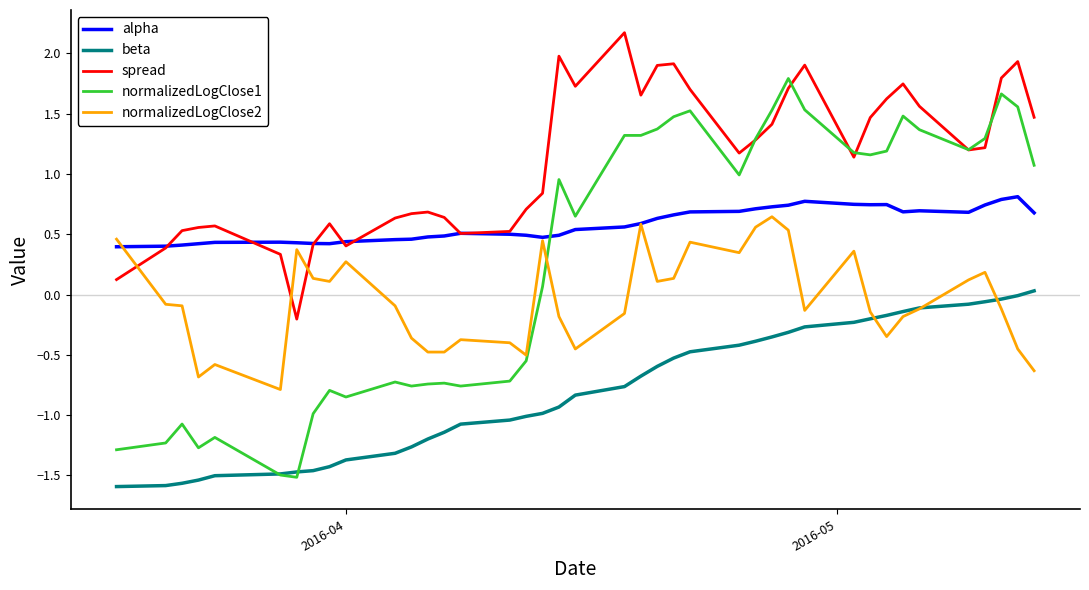

Which series has the widest spread of values?

normalizedLogClose1